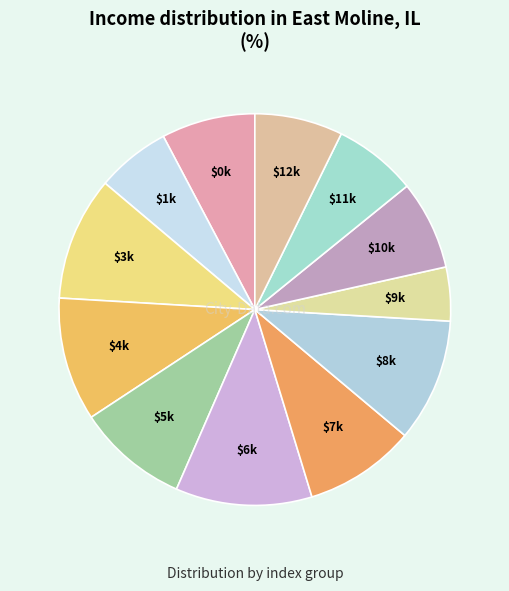

Count the number of slices in the pie.

12